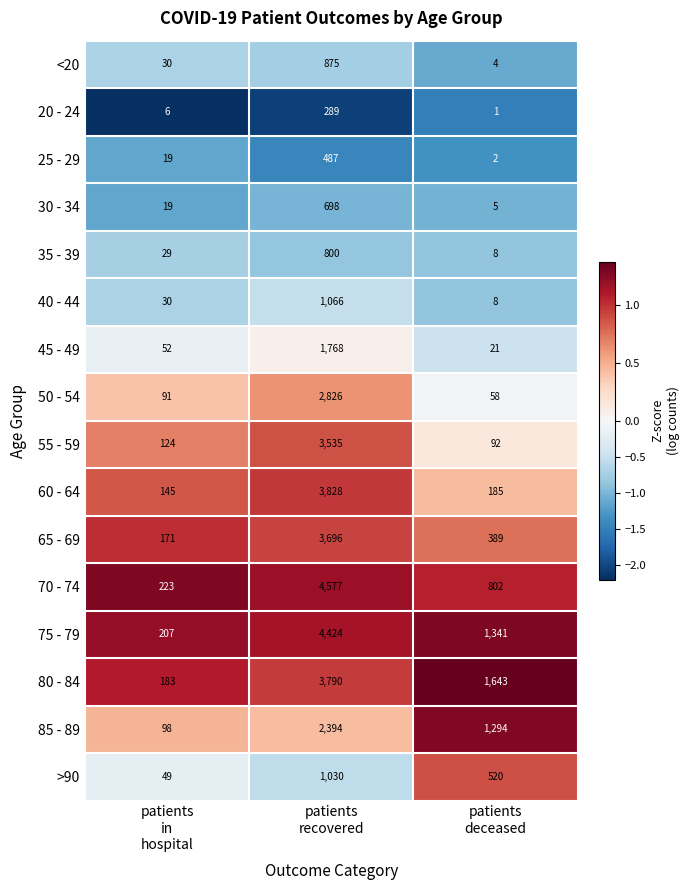

Which series has the widest spread of values?

70 - 74